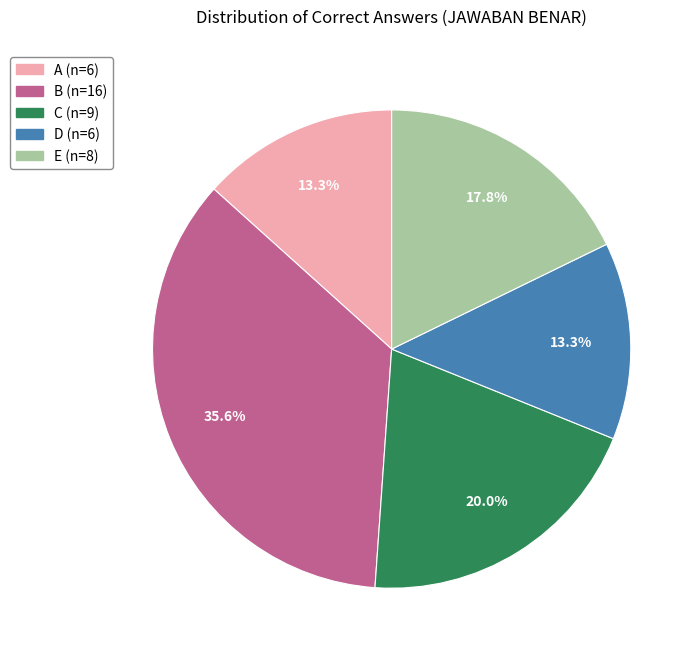

Is there a majority slice in this chart?

No